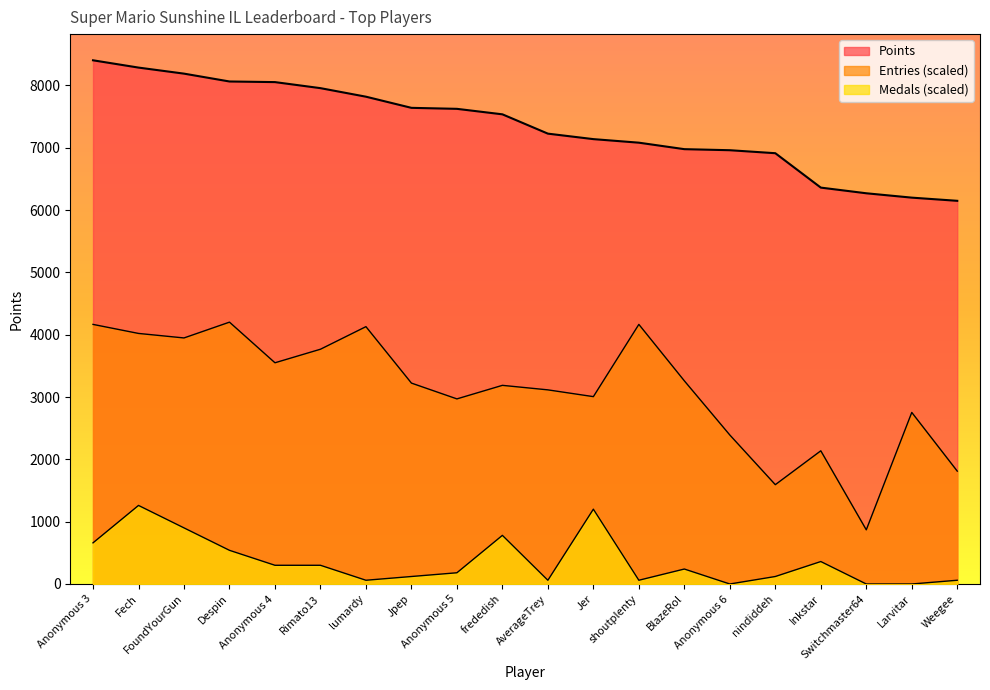

Between Anonymous 4 and Anonymous 5, which series saw the biggest shift?

Entries